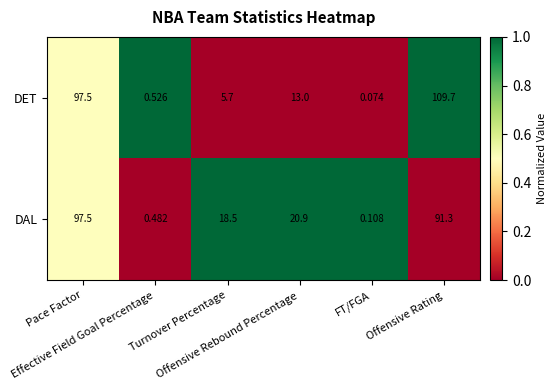

What is the total value across all series at Pace Factor?

195.0